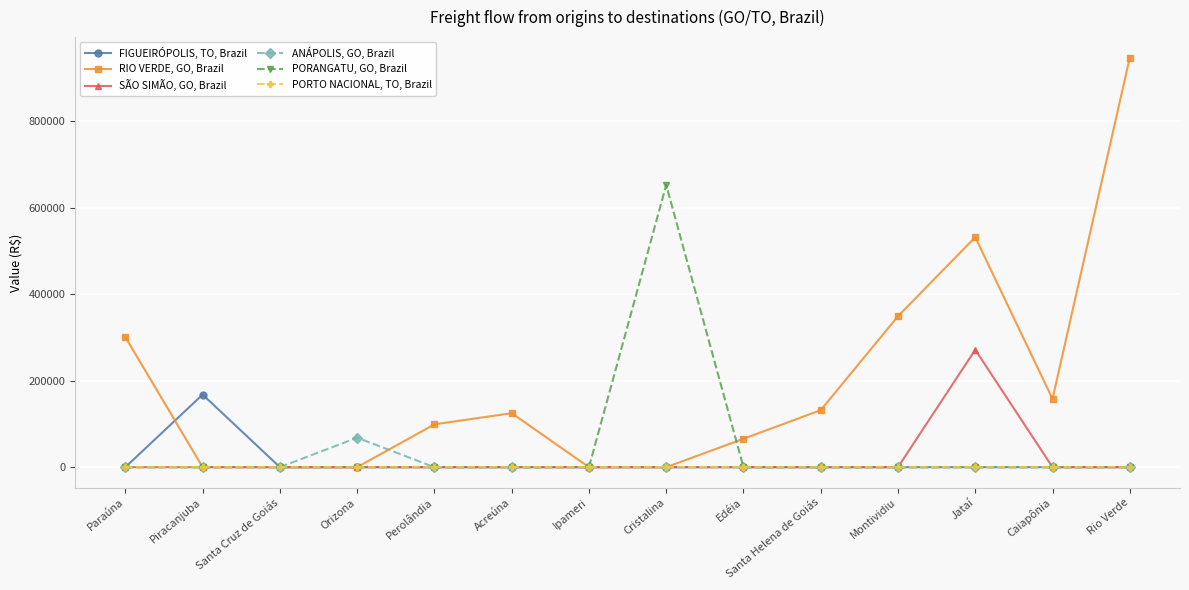

What is the label of the 9th point from the left?

Edéia